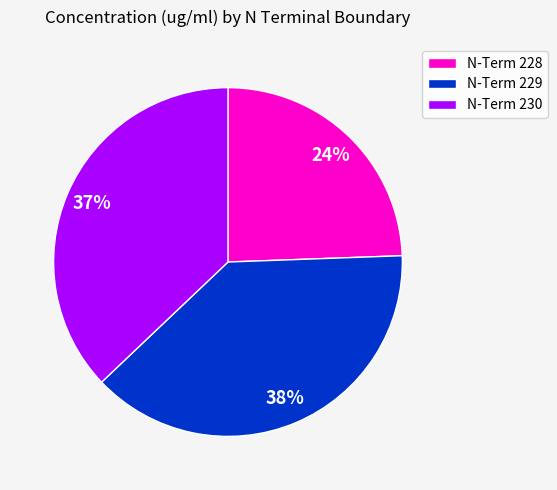

Do N-Term 228 and N-Term 229 together represent more than half of the pie?

Yes